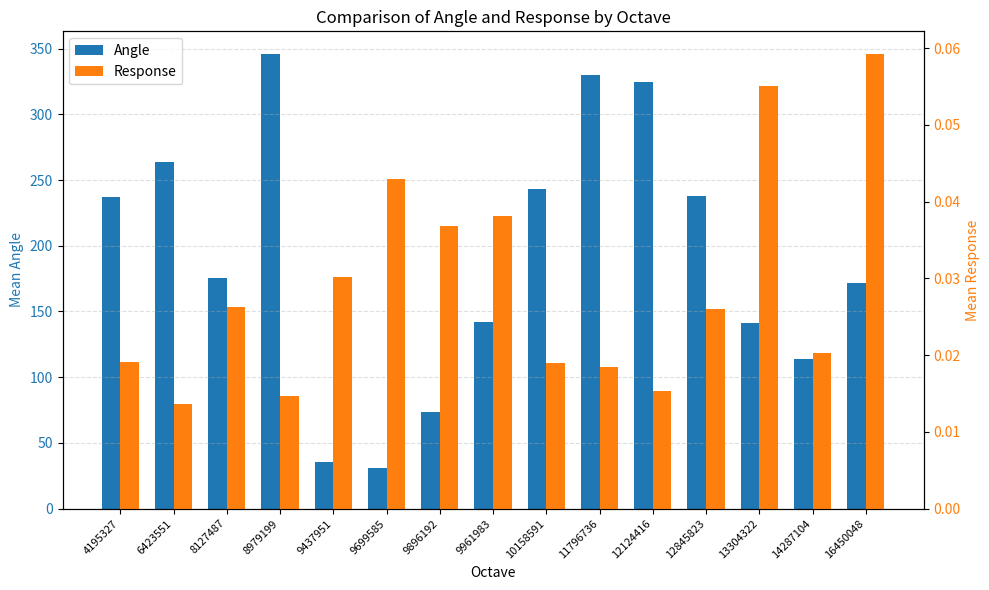

Which category has the highest value in the Angle series?

8979199